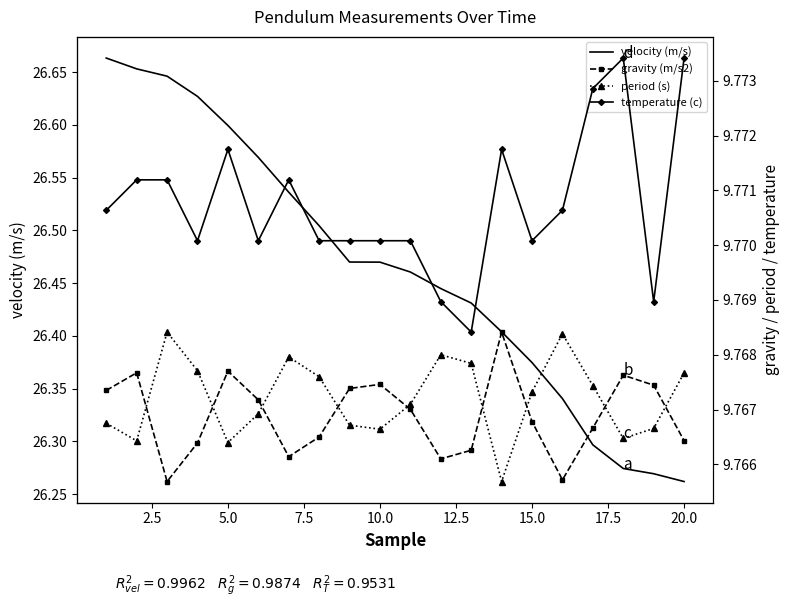

What is the greatest value displayed?

26.7